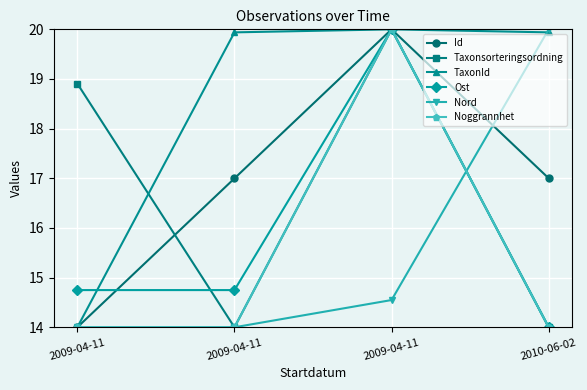

What are all the series names shown in the legend?

Id, Taxonsorteringsordning, TaxonId, Ost, Nord, Noggrannhet